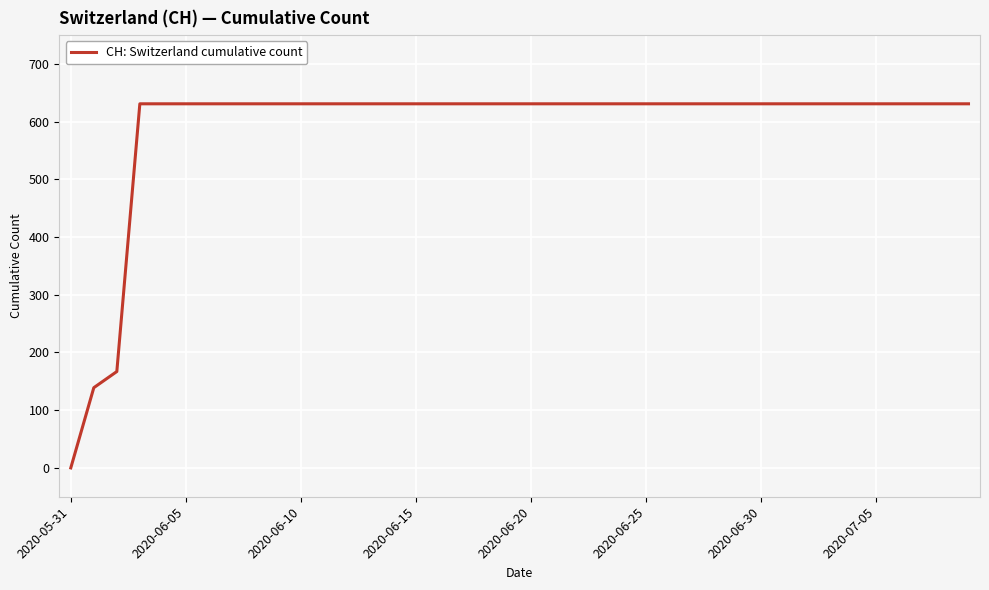

What is the average value?

591